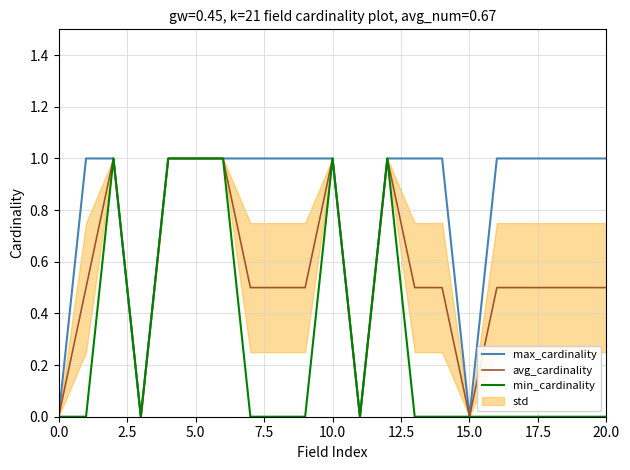

Which series has the largest range (max minus min)?

max_cardinality